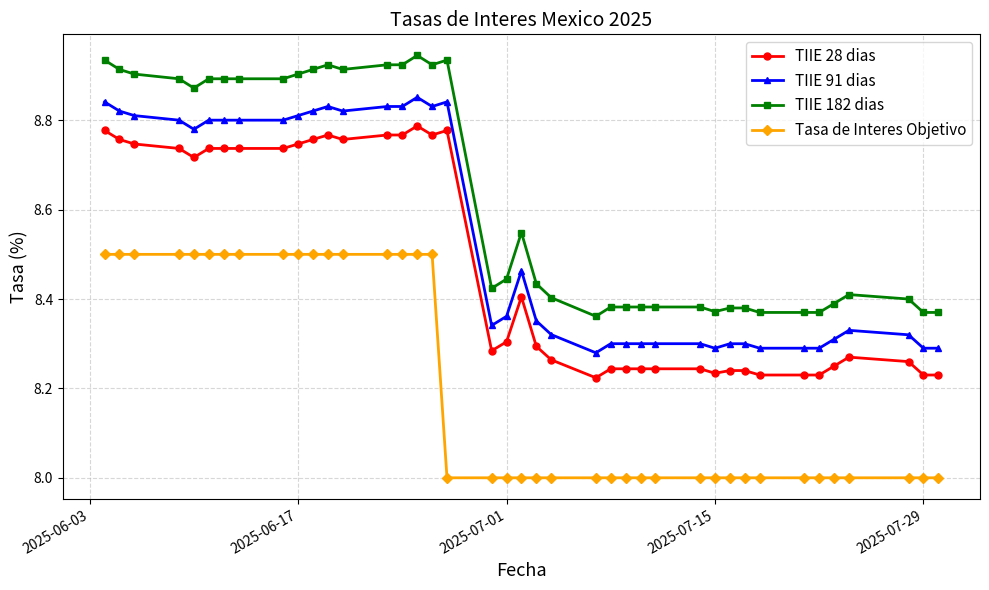

What is the difference between the maximum and second lowest values in the TIIE 91 dias series?

0.6